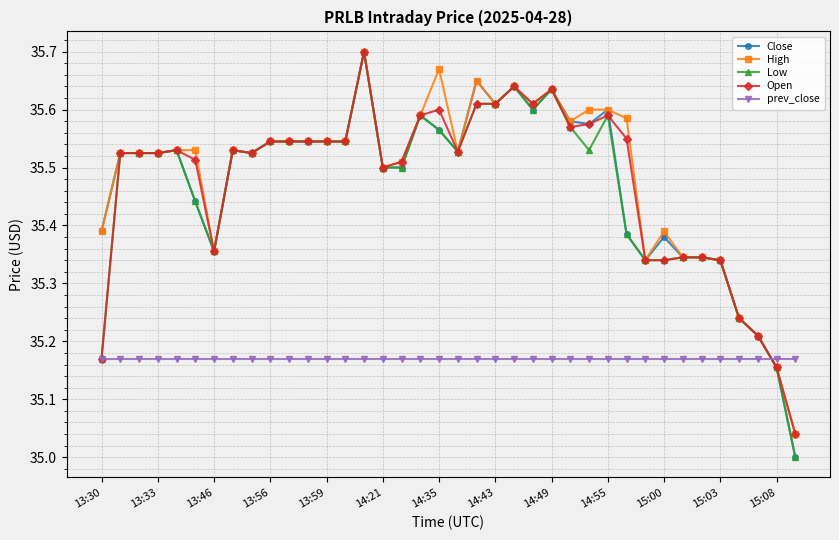

True or false: High and prev_close cross at least once.

True